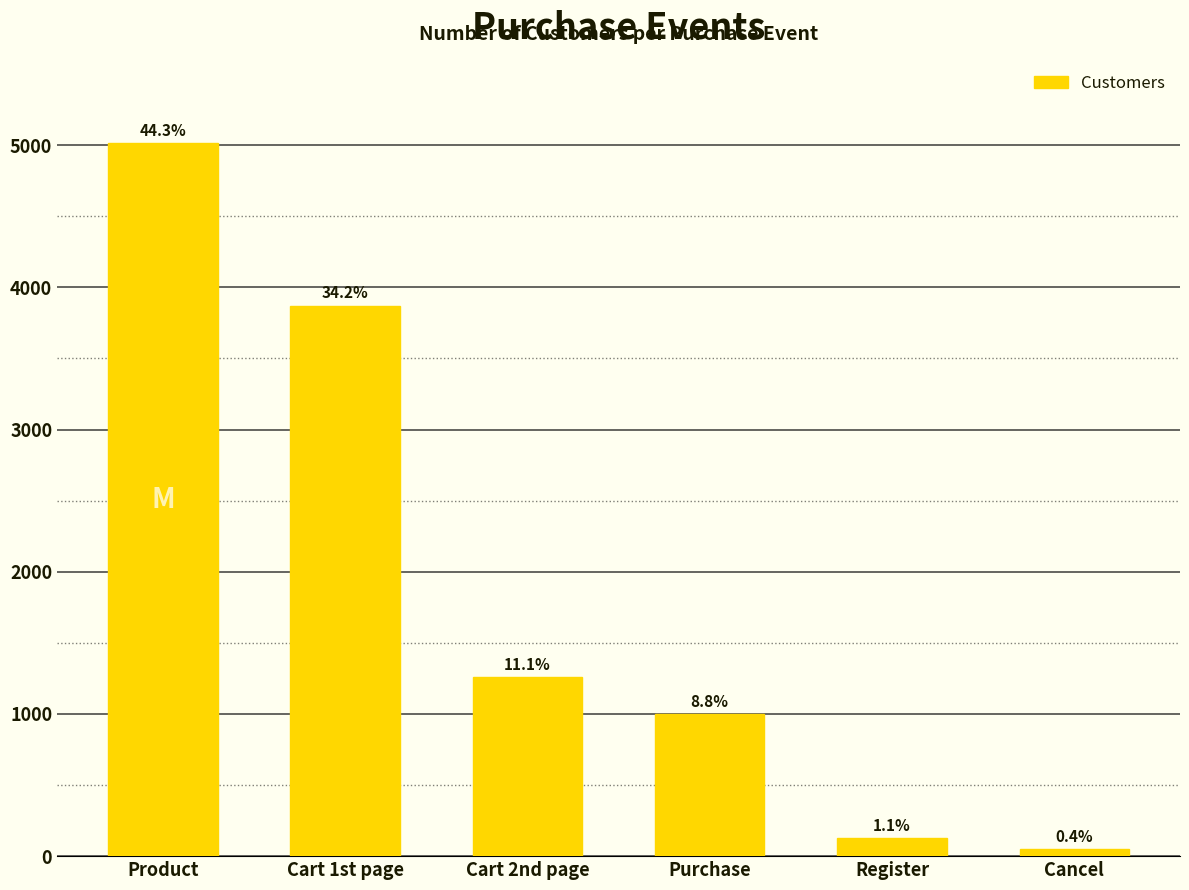

Are the bars horizontal?

No